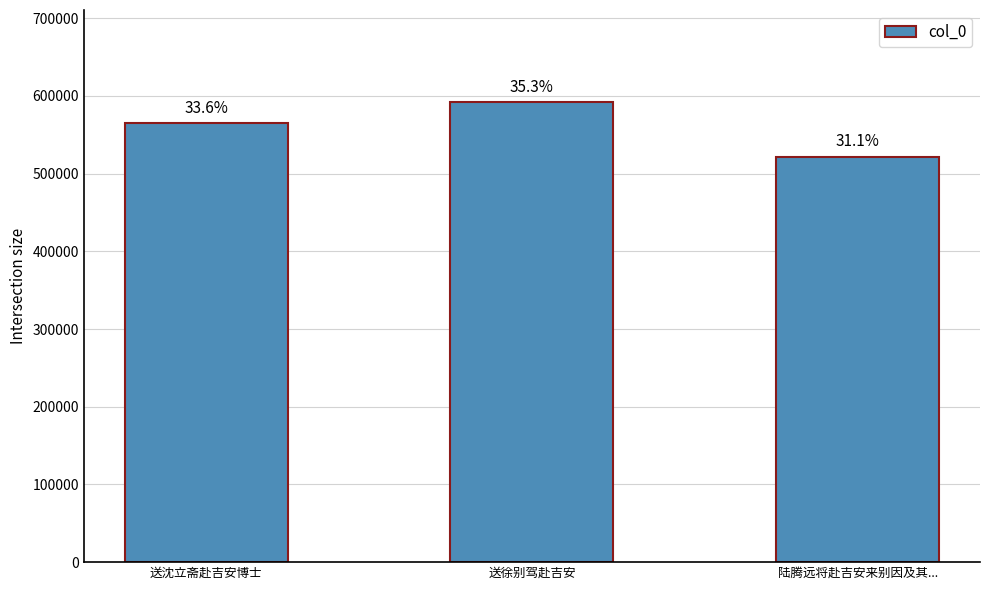

Which has a higher value, 送徐别驾赴吉安 or 送沈立斋赴吉安博士?

送徐别驾赴吉安